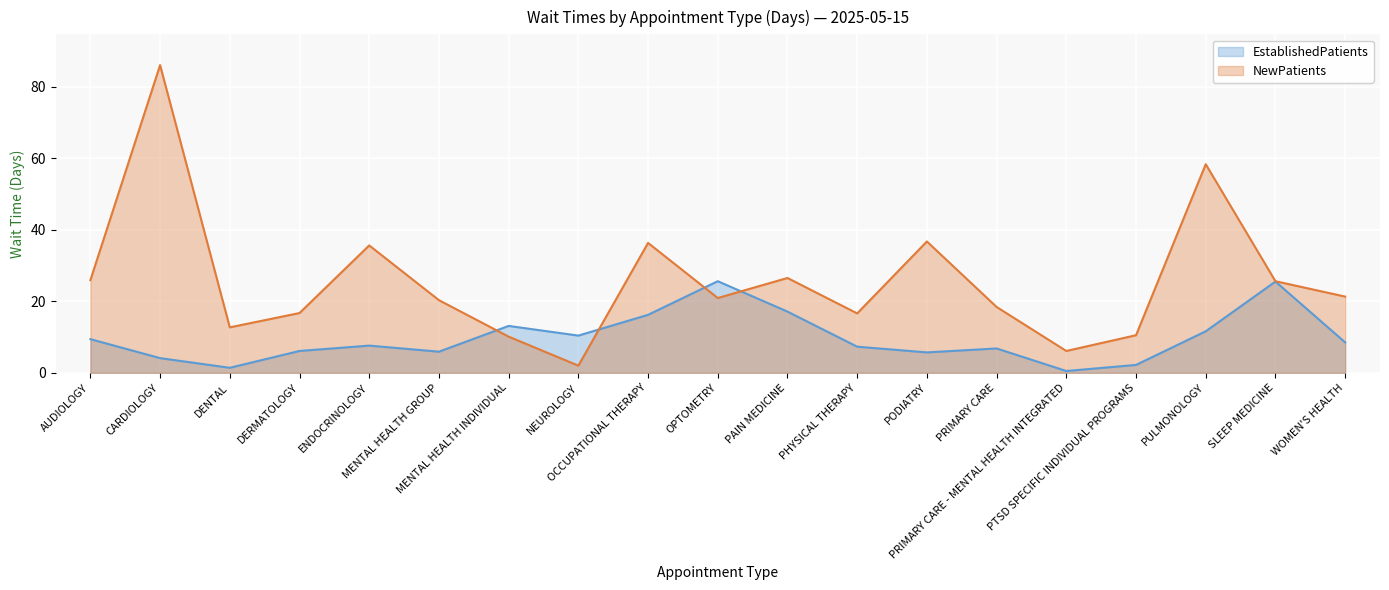

The value of EstablishedPatients at PTSD SPECIFIC INDIVIDUAL PROGRAMS is 1.2. True or false?

False